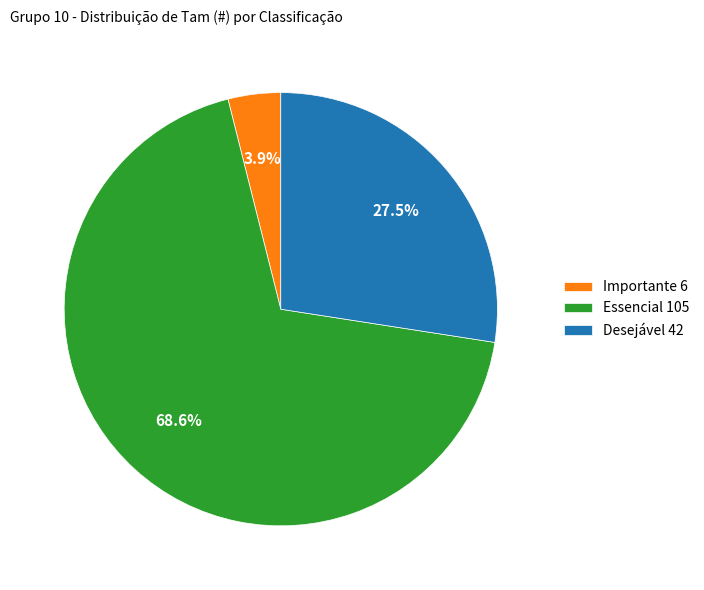

Which category has the smallest portion of the pie?

Importante 6